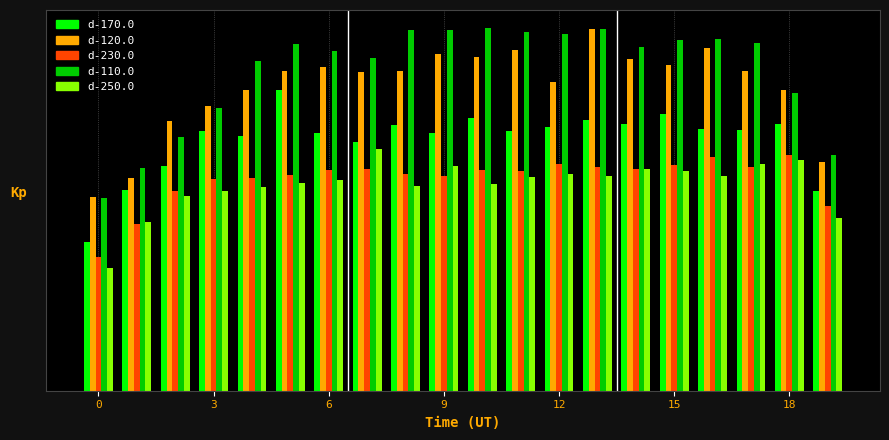

Which series has the largest range (max minus min)?

d-110.0